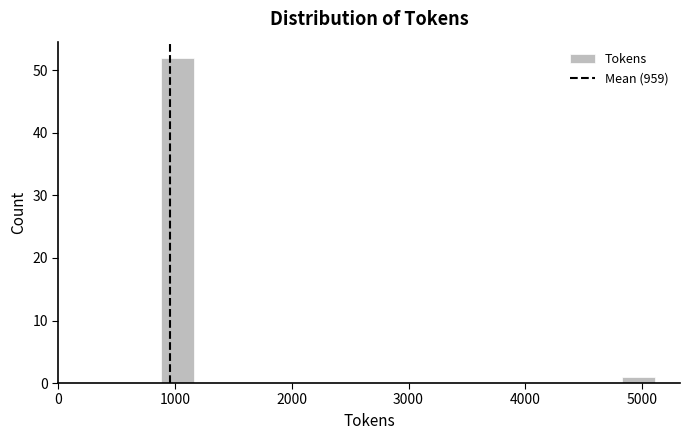

Around what value on the x-axis is the tallest bar? Give the approximate position of its centre, as read against the axis.

1000